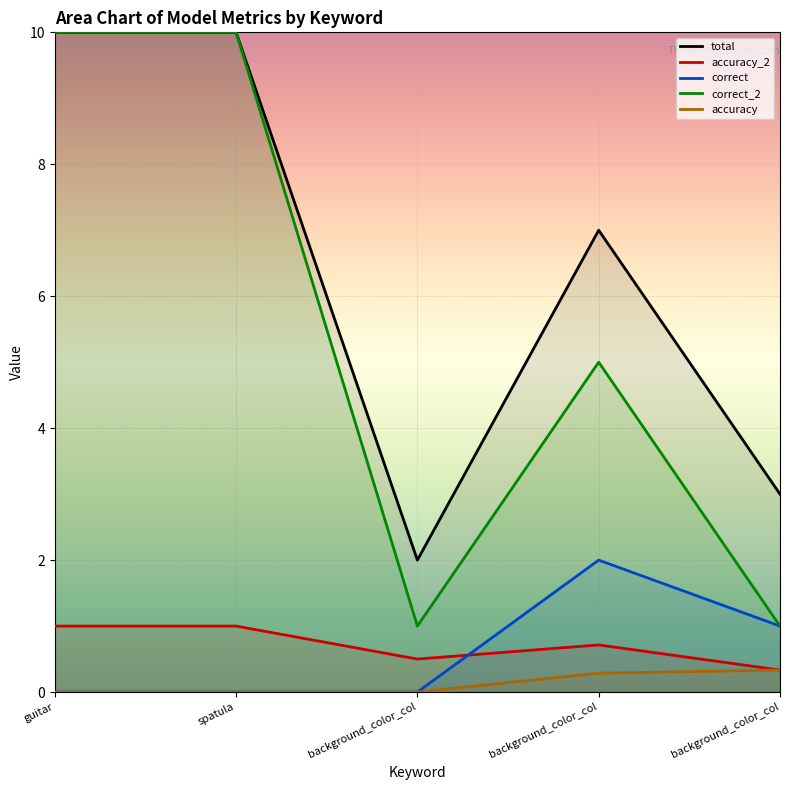

True or false: accuracy has a value of 0.2 at background_color_col.

False